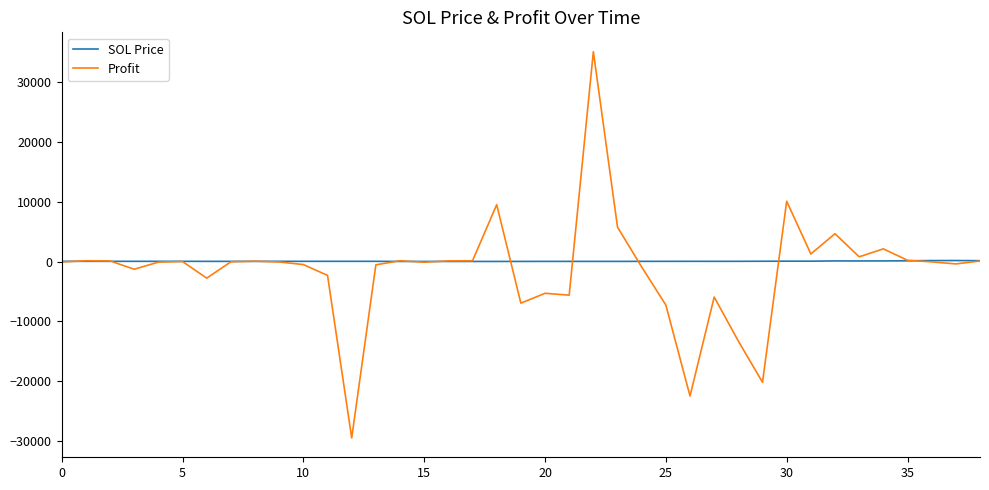

List the series in order of their peak value, highest first.

Profit, SOL Price